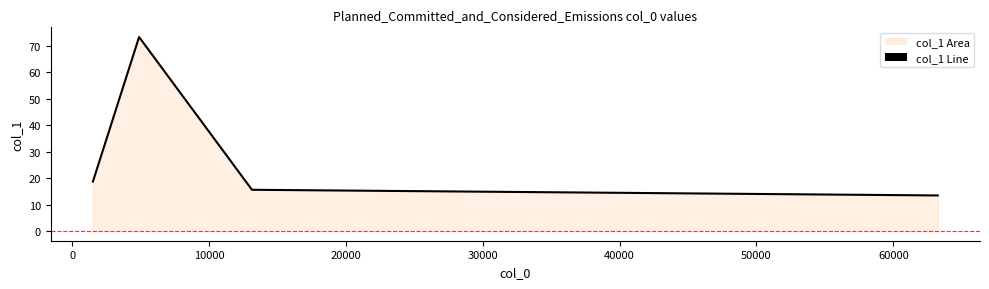

What is the minimum value shown in the chart?

13.5